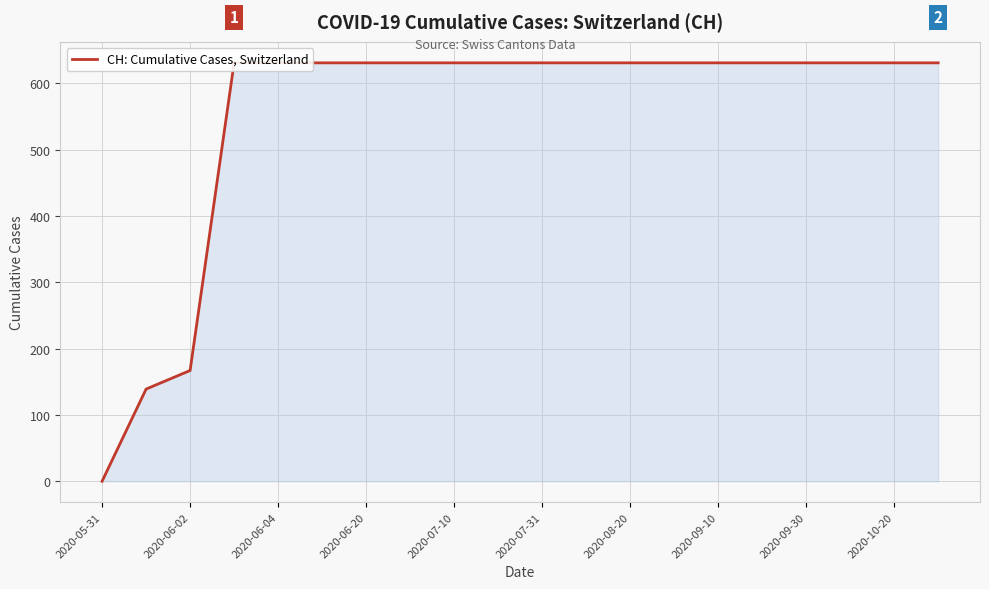

True or false: the data has more than 2 interior local peaks.

False